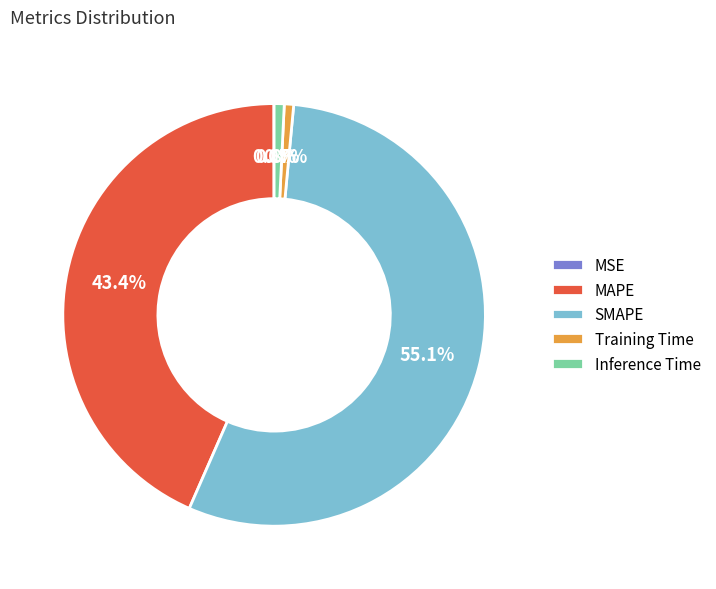

True or false: Training Time accounts for 1% of the total.

True